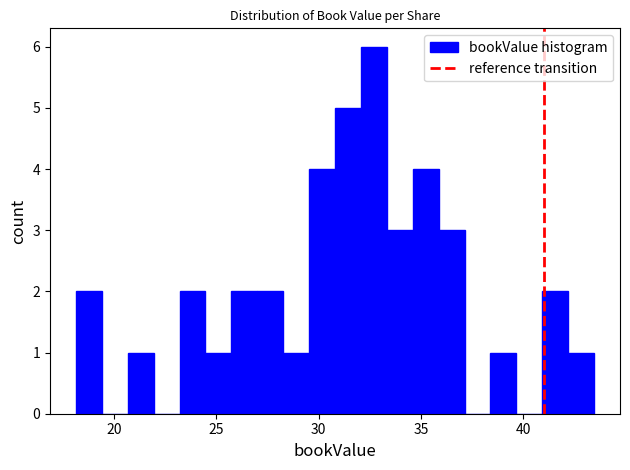

Read against the x-axis, roughly where is the centre of the tallest bar?

32.5